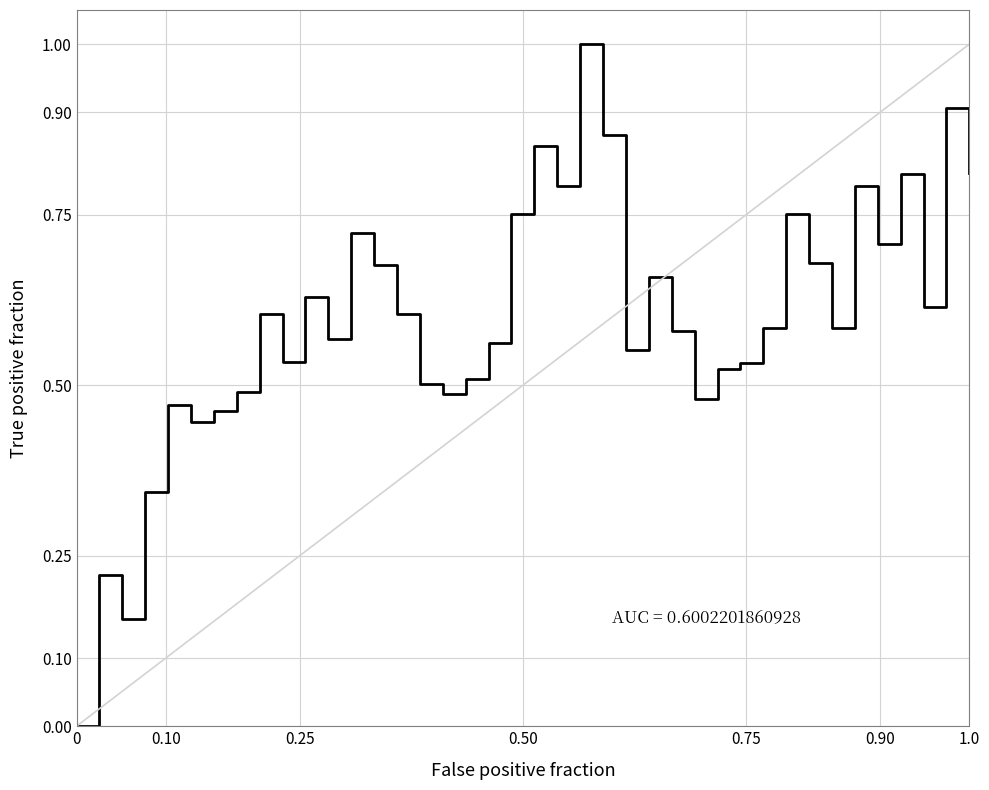

Is this an area chart (filled region under the line)?

No